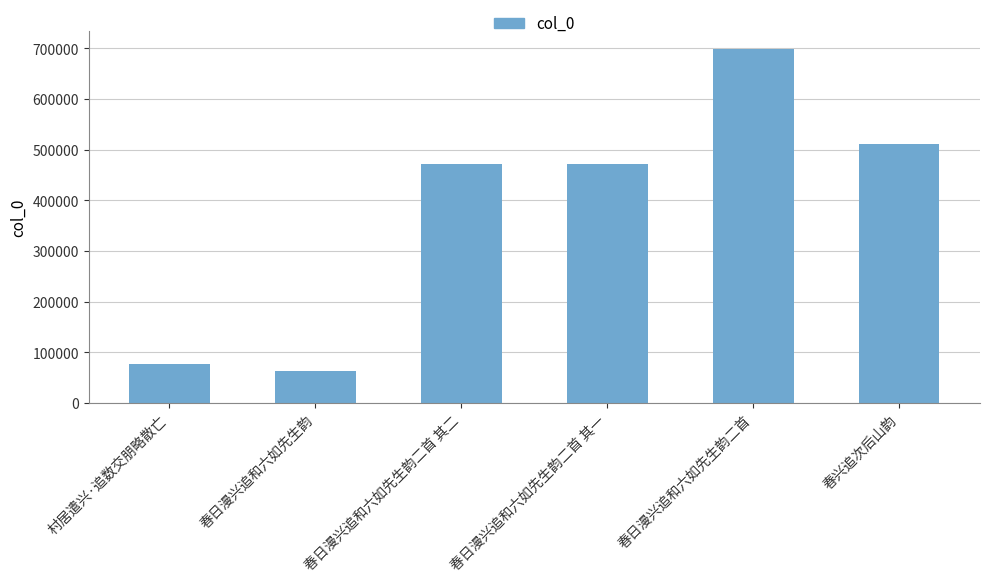

What is the ratio of the value at 春日漫兴追和六如先生韵 to the value at 村居遣兴·追数交朋略散亡?

0.8